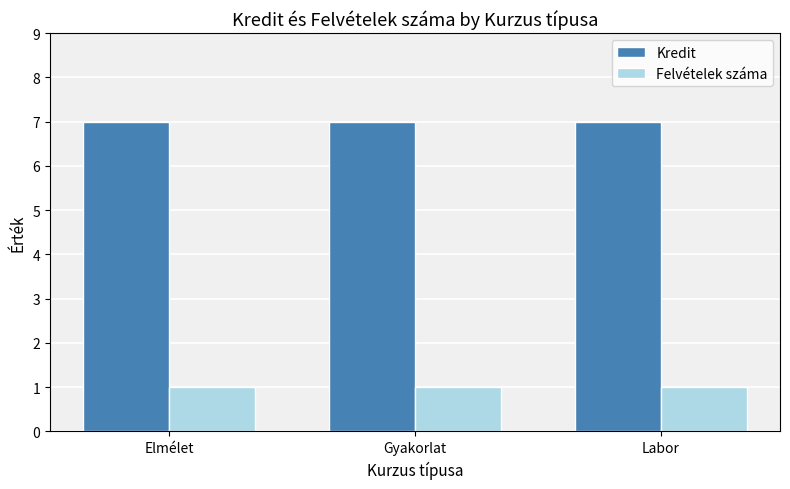

What is the lowest value of the Felvételek száma series?

1